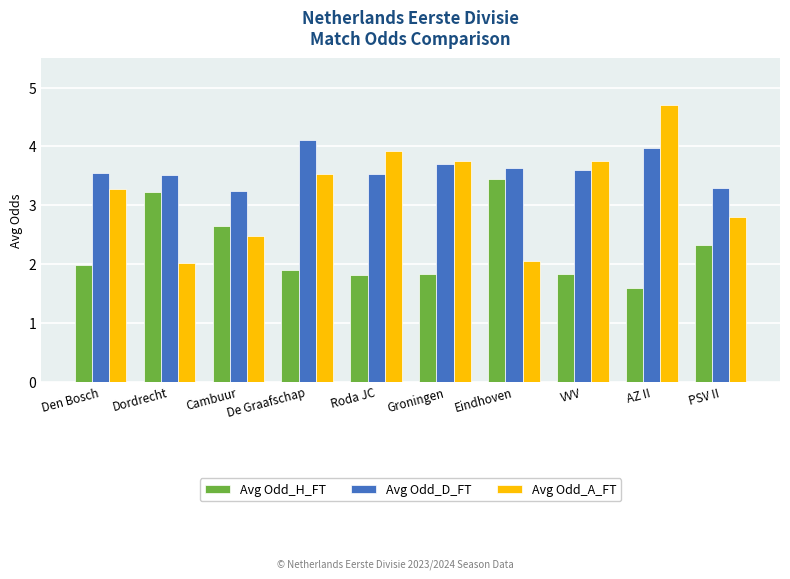

List the series in order of their overall mean, lowest first.

Avg Odd_H_FT, Avg Odd_A_FT, Avg Odd_D_FT